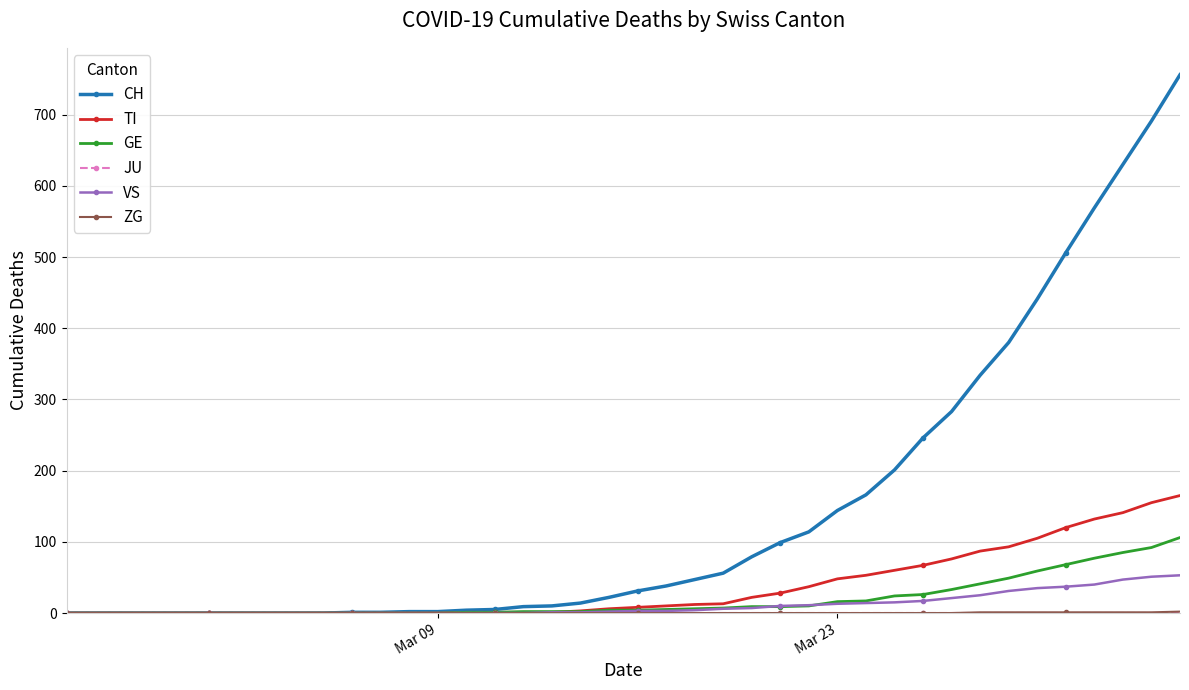

Which series has the largest total across all categories?

CH